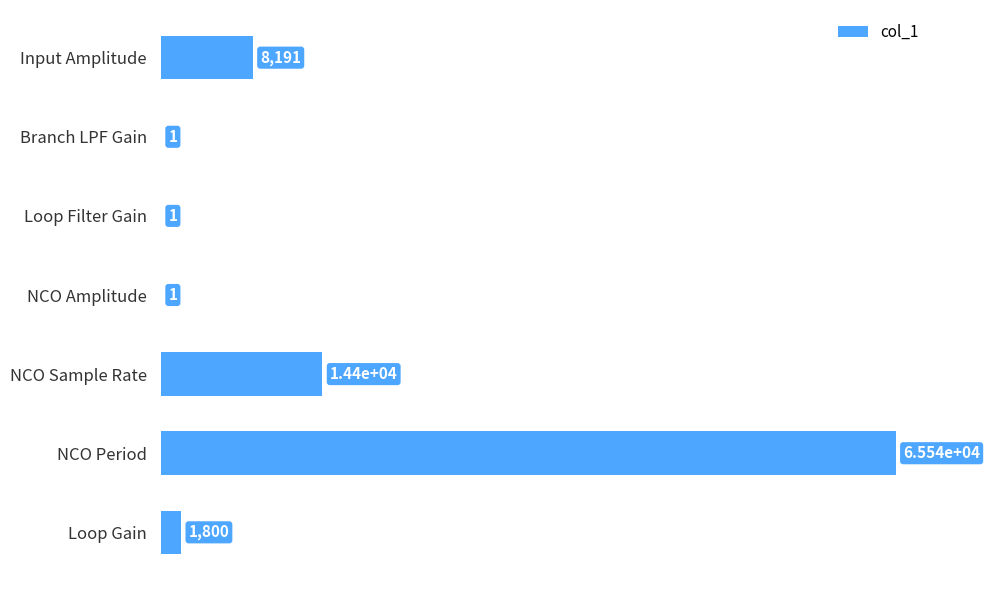

The value at NCO Sample Rate is 14400.0. True or false?

True